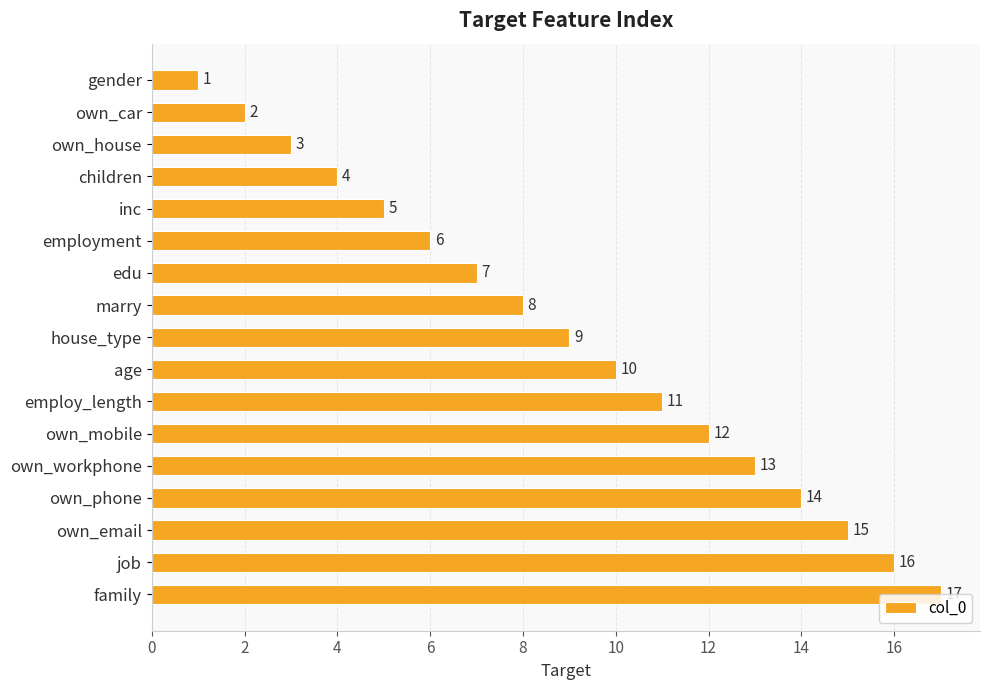

What is the minimum value shown in the chart?

1